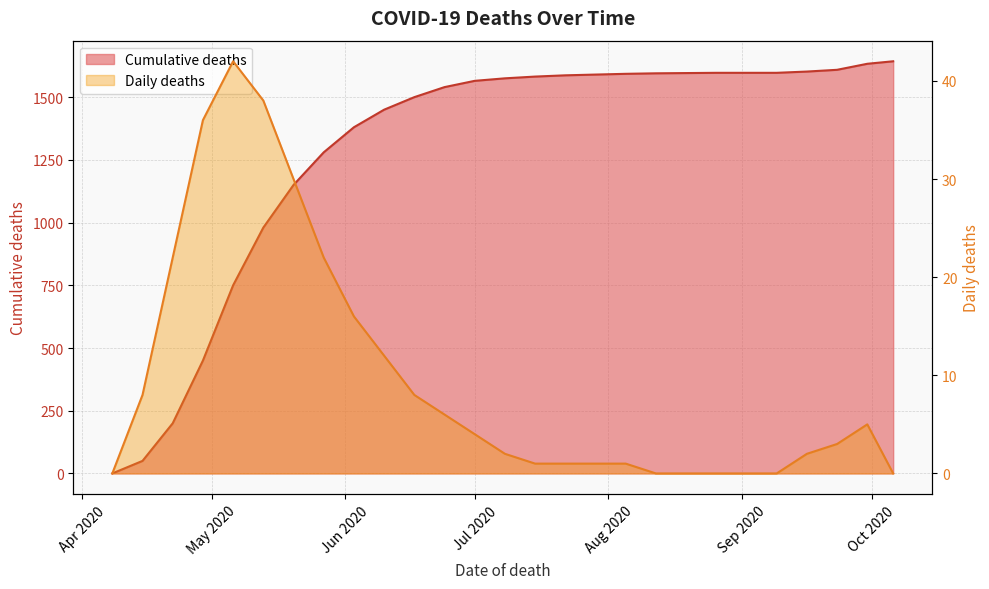

What is the difference between the Cumulative deaths values at 2020-08-19 and 2020-06-17?

96